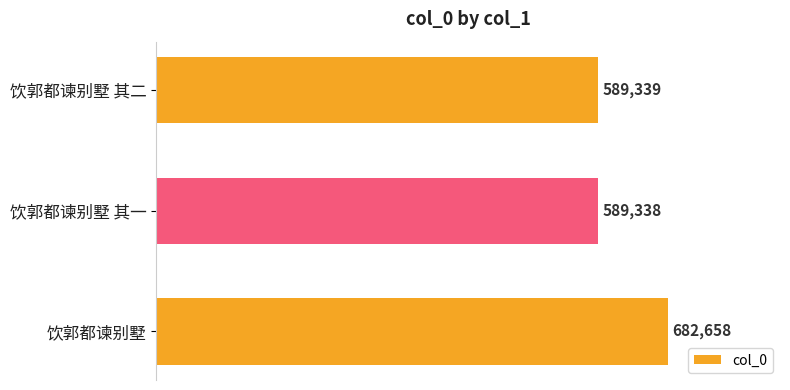

What is the value of the 1st bar from the top?

589339